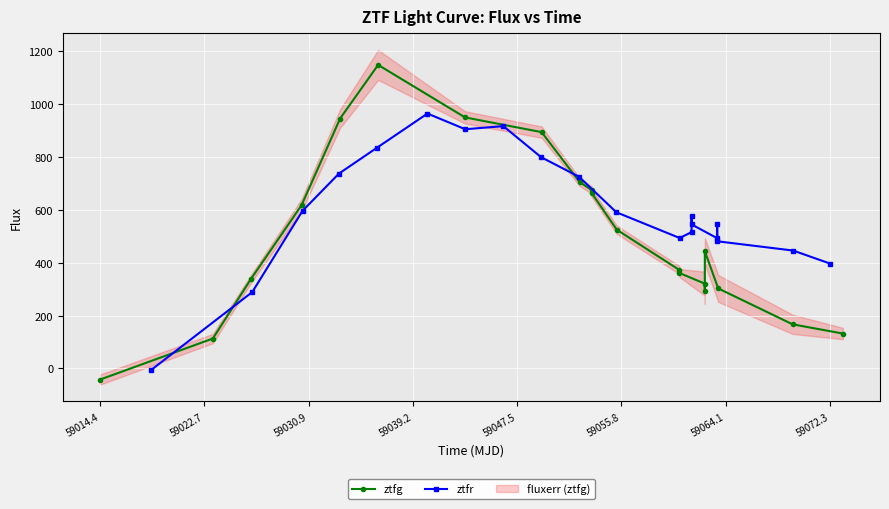

What are all the series names shown in the legend?

ztfg, ztfr